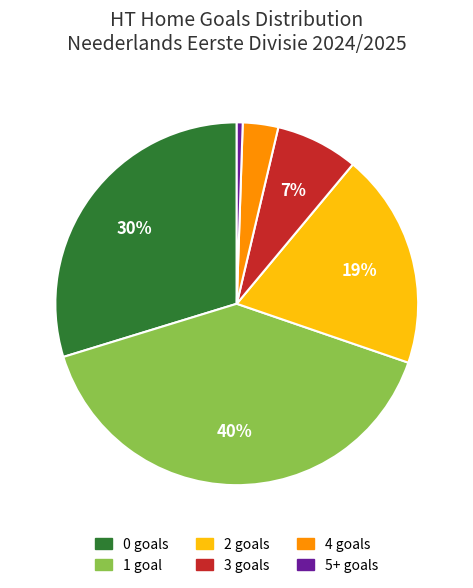

To the nearest percent, what is the average slice percentage?

17%